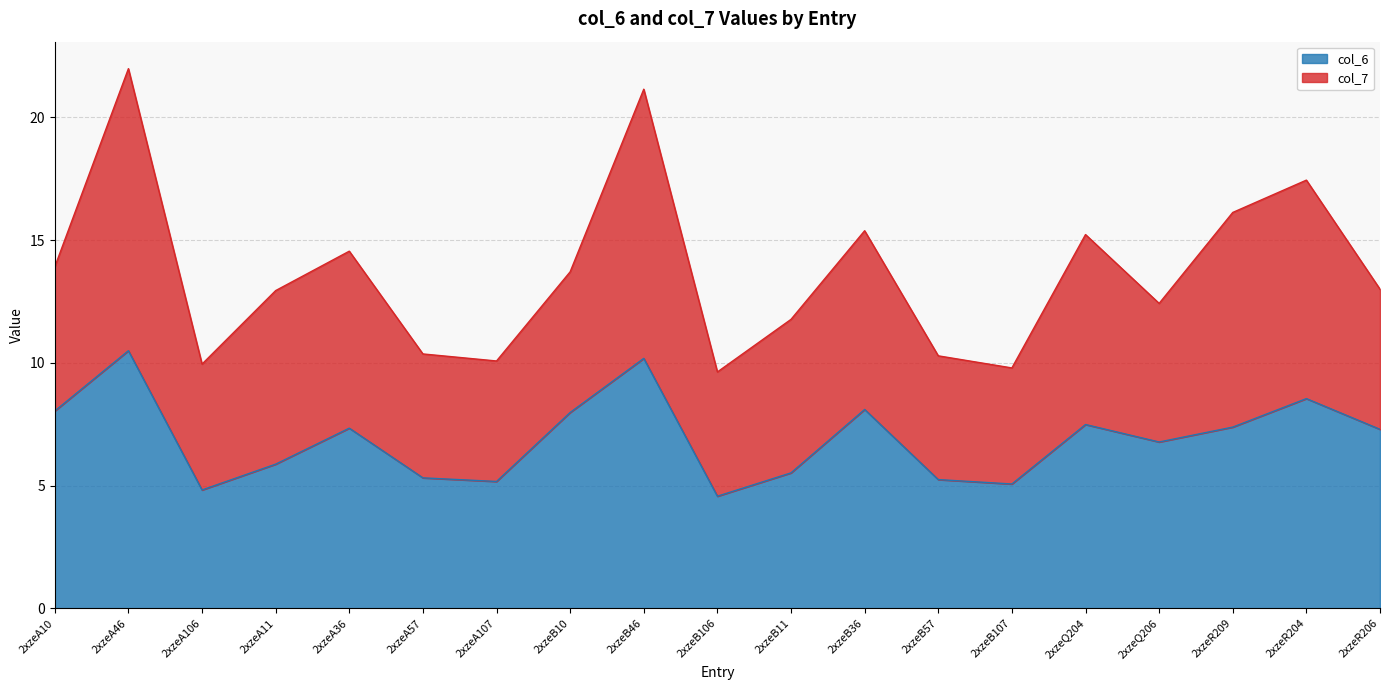

Between 2xzeB57 and 2xzeA46, which is larger?

2xzeA46